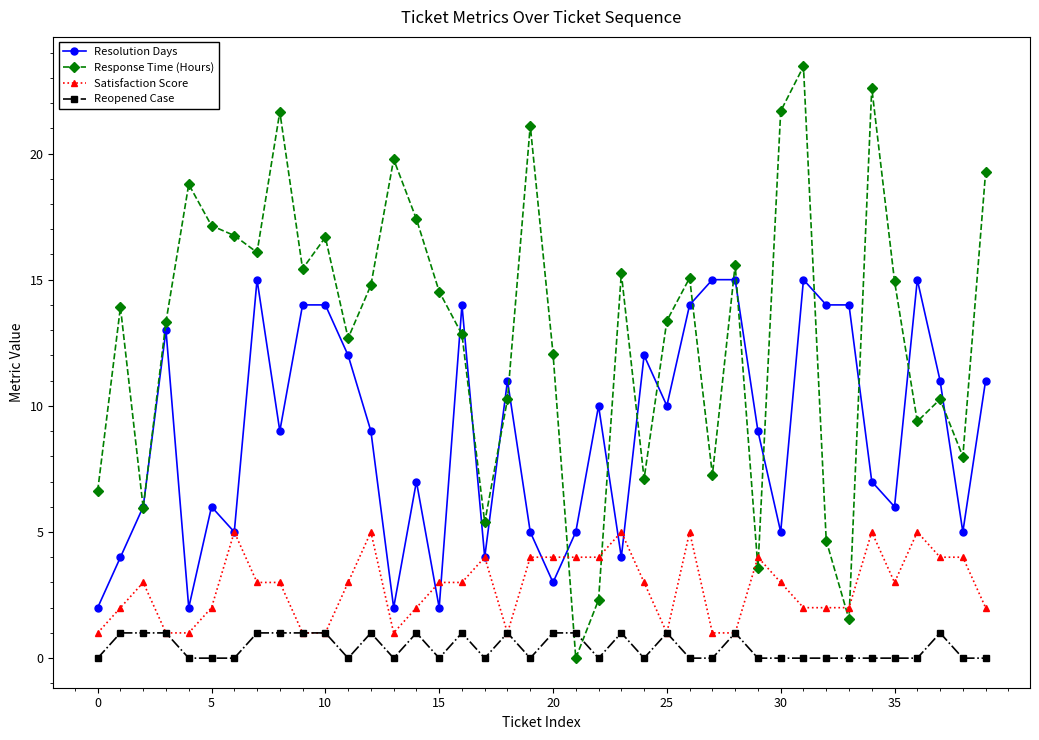

Rank the series by their maximum value, from lowest to highest.

Reopened Case, Satisfaction Score, Resolution Days, Response Time (Hours)